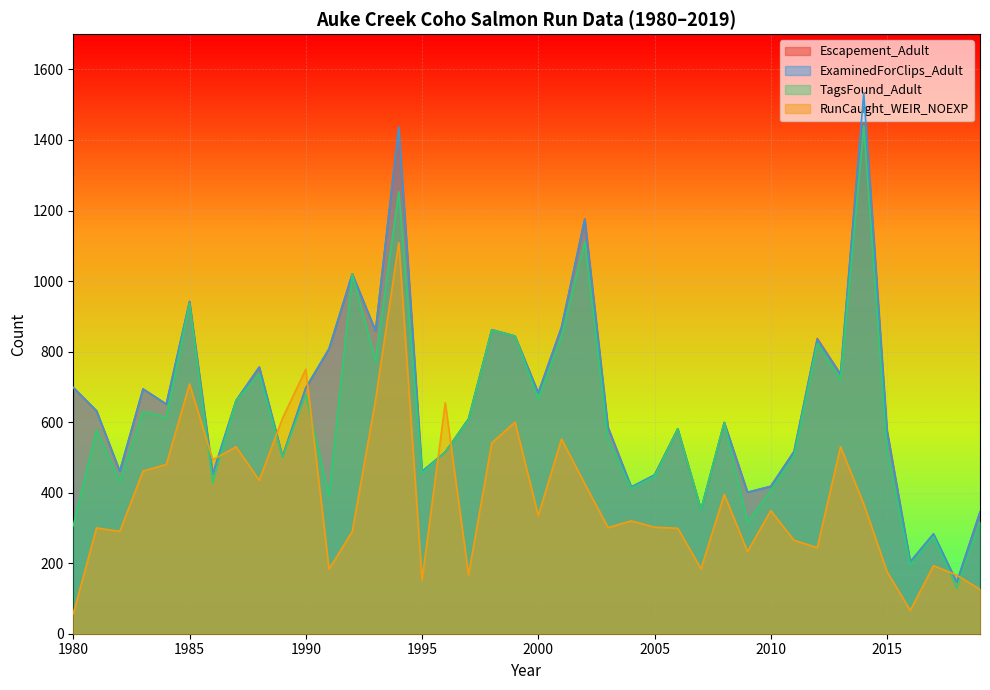

Where do RunCaught_WEIR_NOEXP and ExaminedForClips_Adult first cross each other?

1985 and 1986